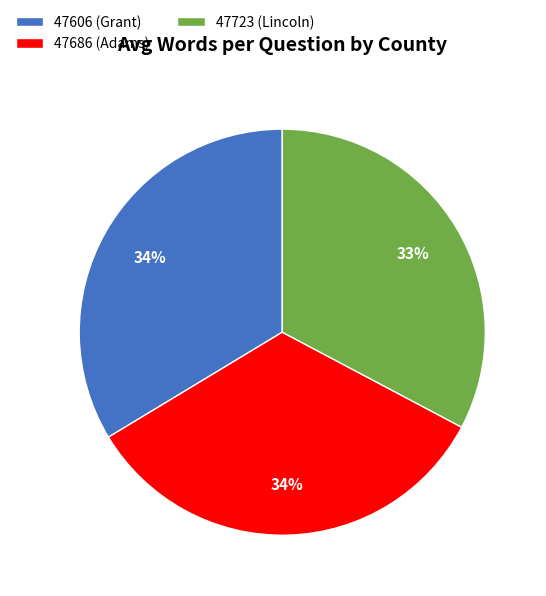

Approximately how many times larger is the value at 47606 (Grant) compared to 47686 (Adams)?

1.0